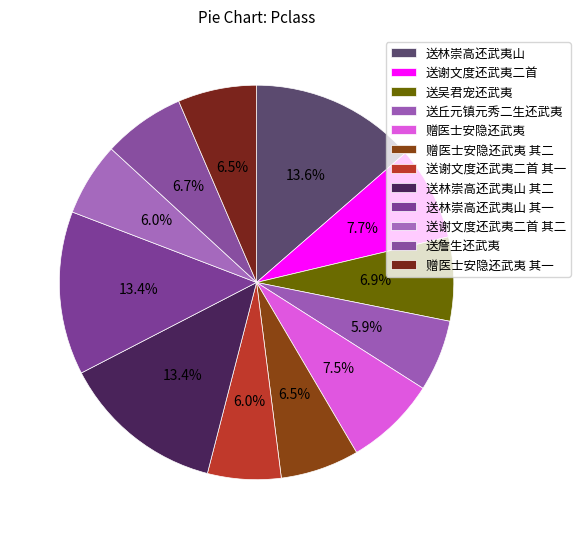

To the nearest percent, what percentage of the pie is 赠医士安隐还武夷 其一?

6%